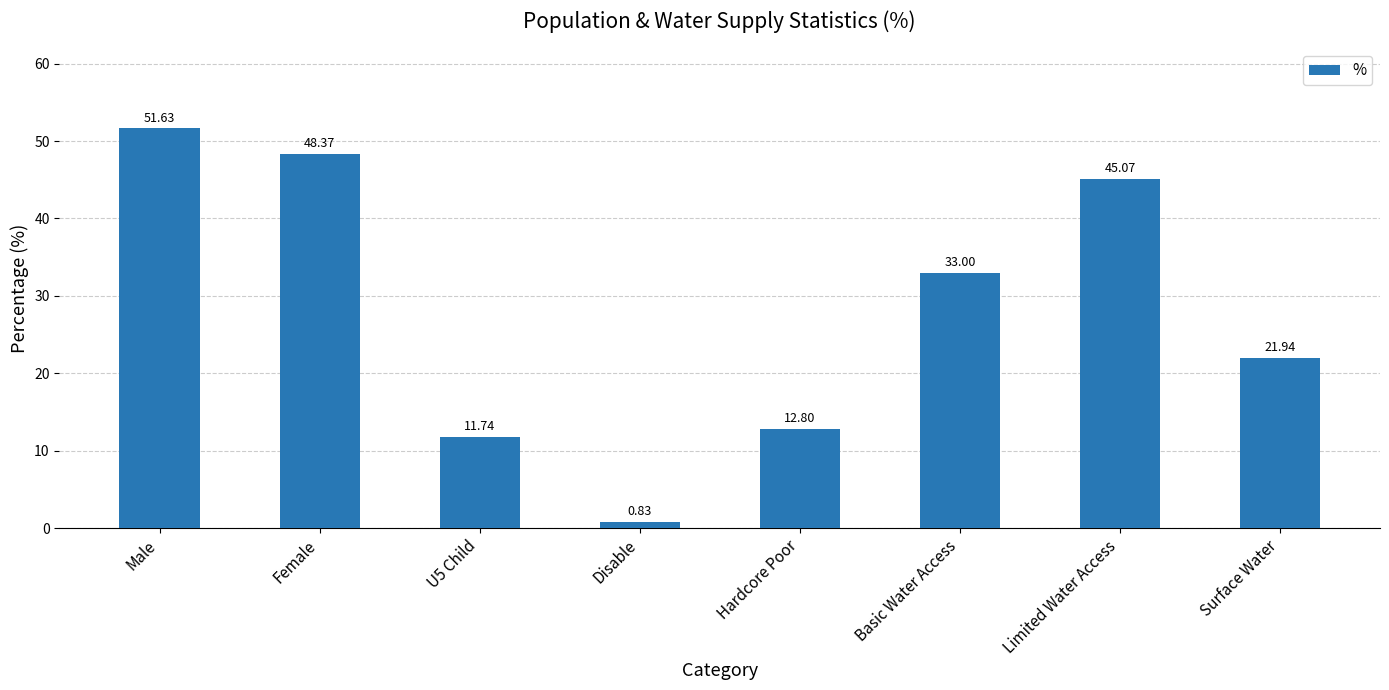

What is the difference between the maximum and minimum values?

50.8